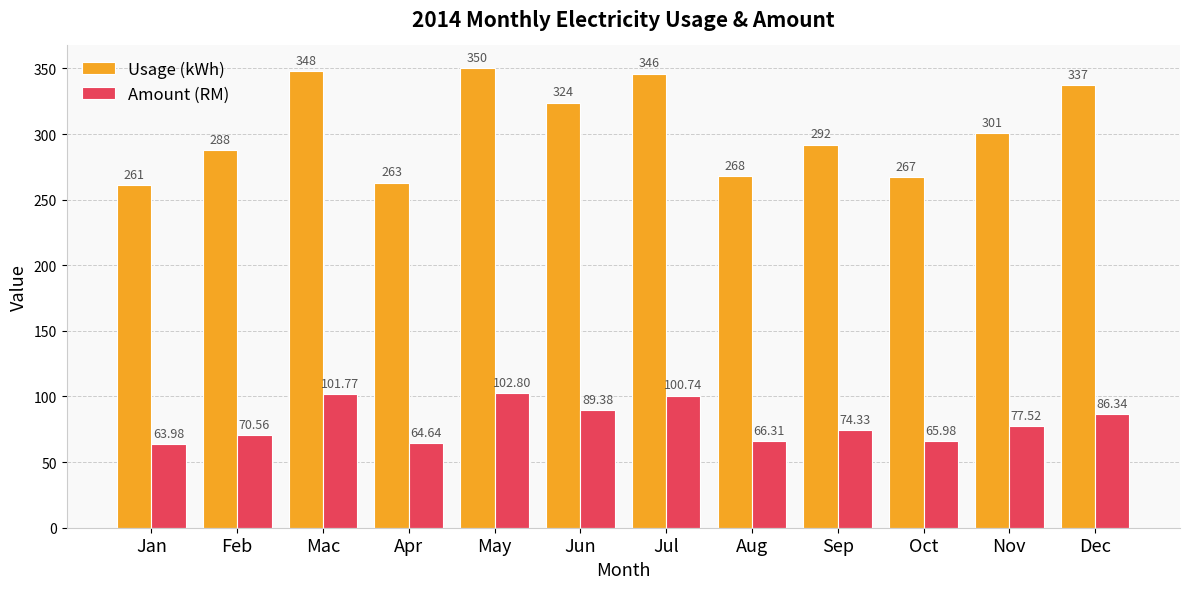

Where is Usage (kWh) nearest to the value 305?

Nov